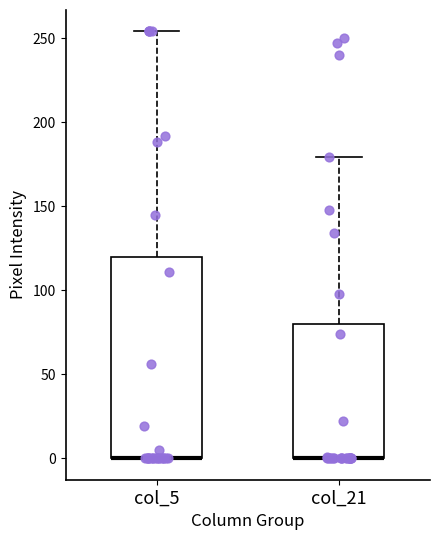

Where is the upper edge of the box for col_5 on the y-axis? The values are not printed on the chart, so give them approximately, as read against the axis.

120